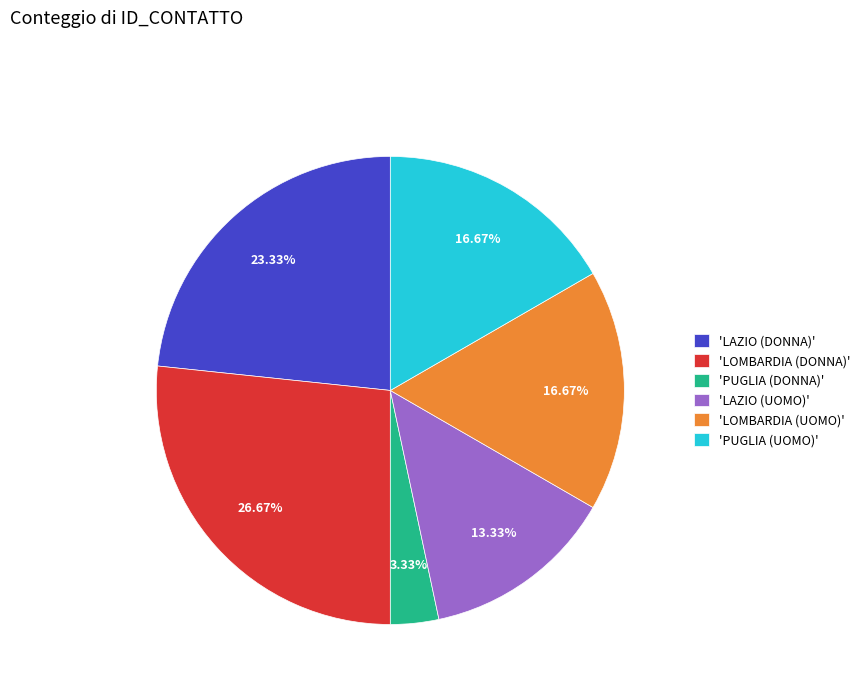

How many slices are in this pie chart?

6